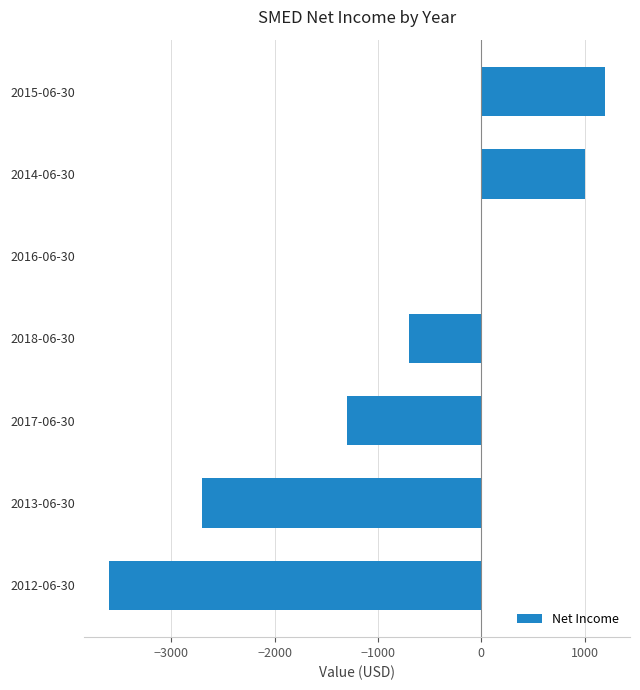

What is the average value?

-871